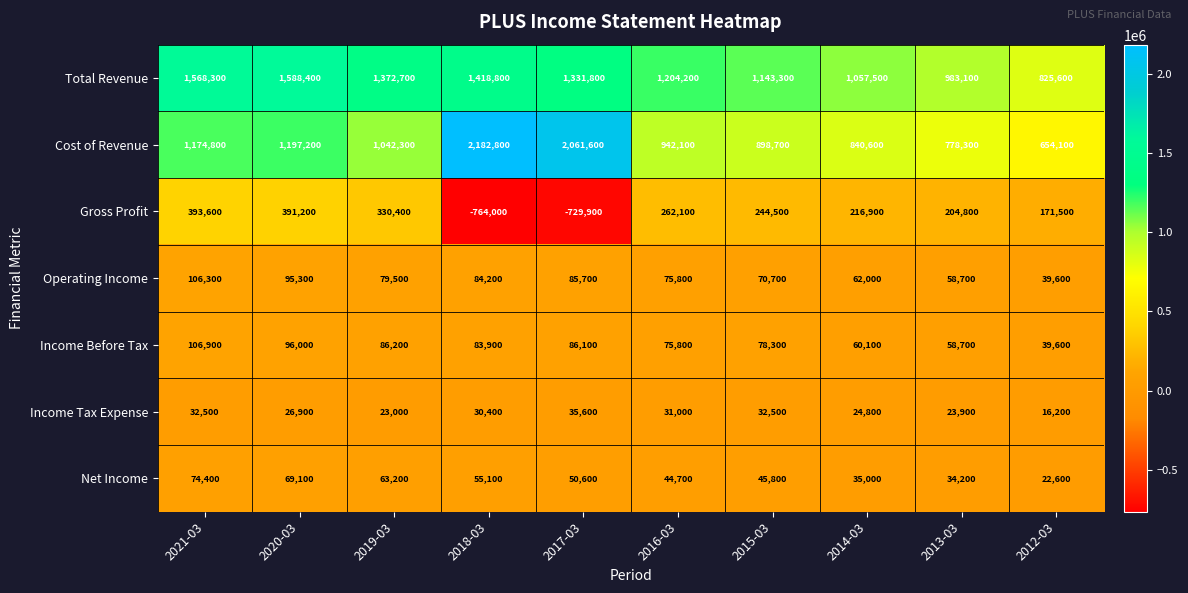

What is the sum of all Income Tax Expense values?

276800